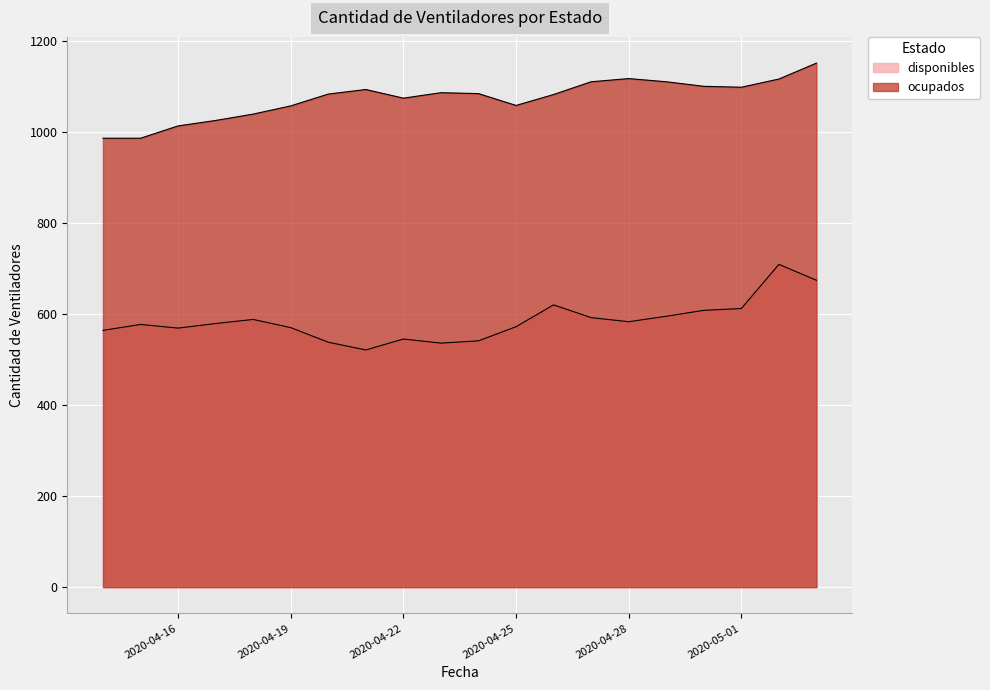

The value of ocupados at 2020-04-23 is 1086. True or false?

True